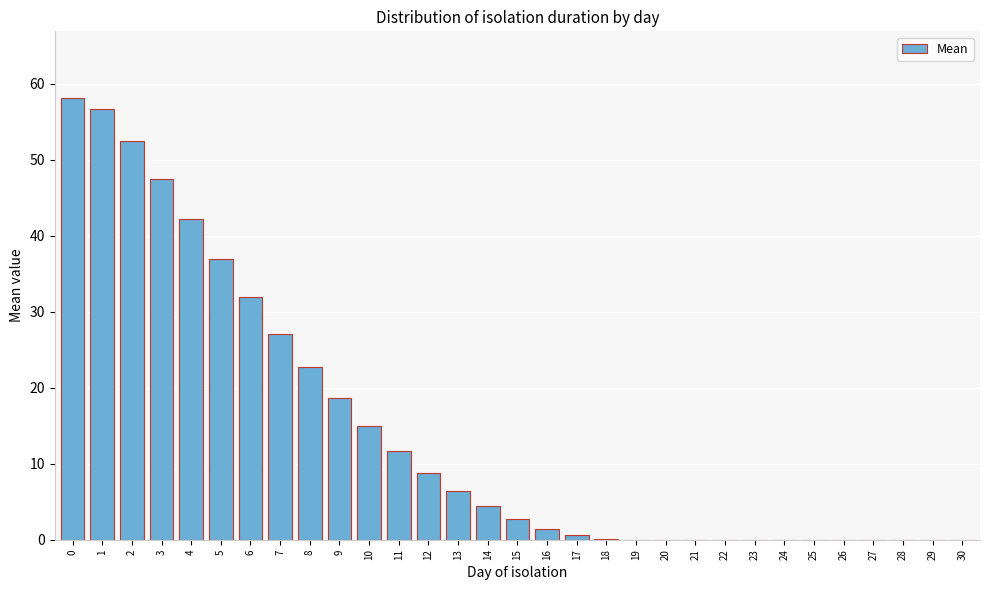

What is the change in value from 3 to 12?

-38.7